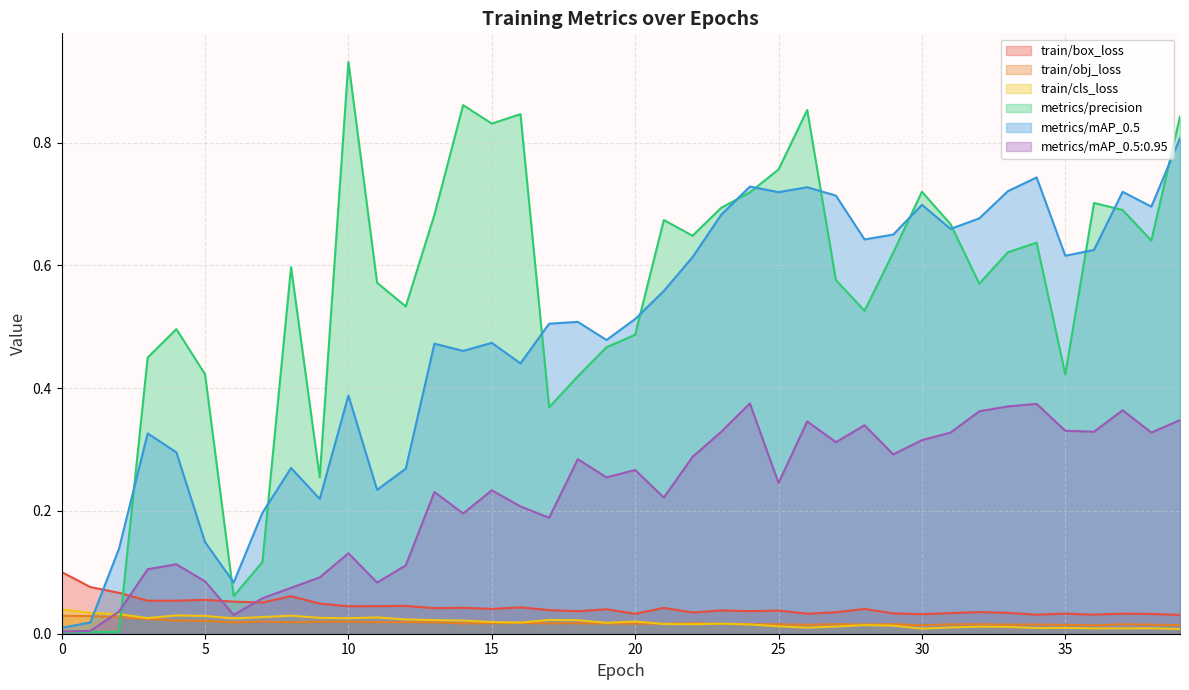

The value of metrics/mAP_0.5 at 17 is 0.5. True or false?

True